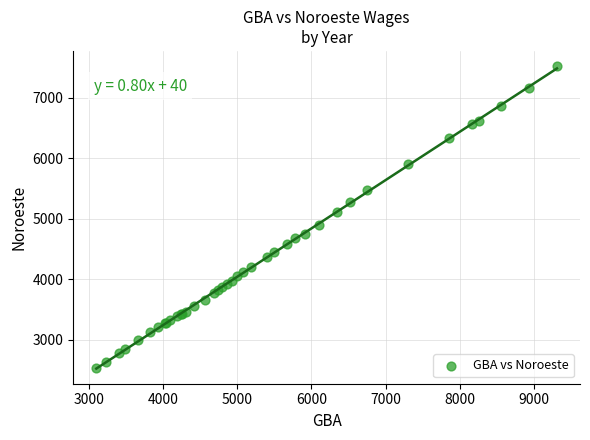

What Y value in the scatter plot is closest to 5026?

5103.3